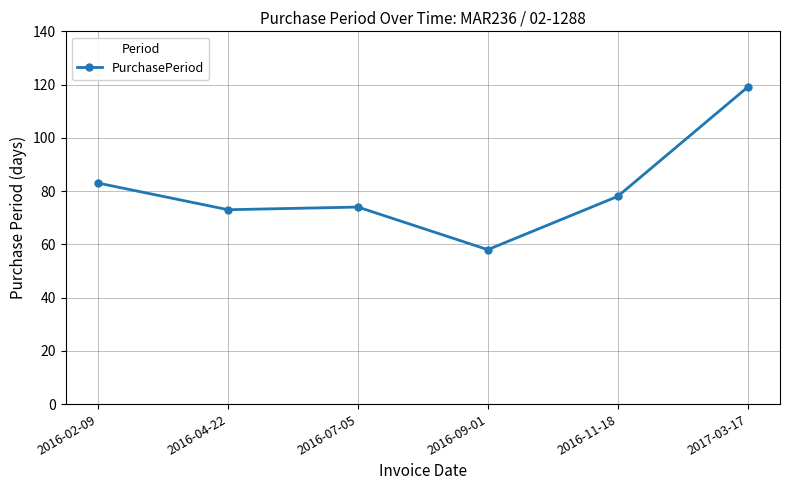

How many data points are less than 78?

3